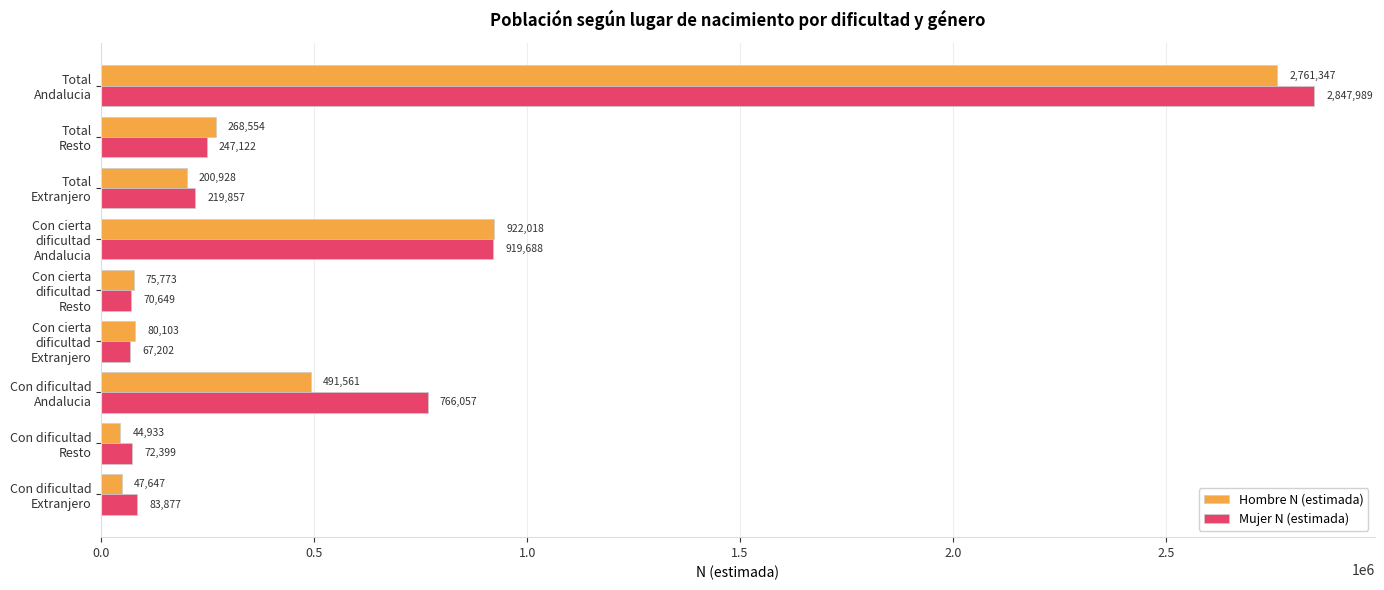

How many series are shown in this chart?

2